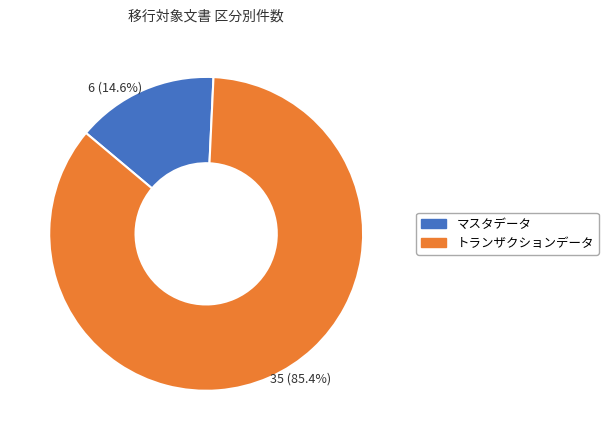

Combined, what portion of the pie is マスタデータ and トランザクションデータ?

100.0%